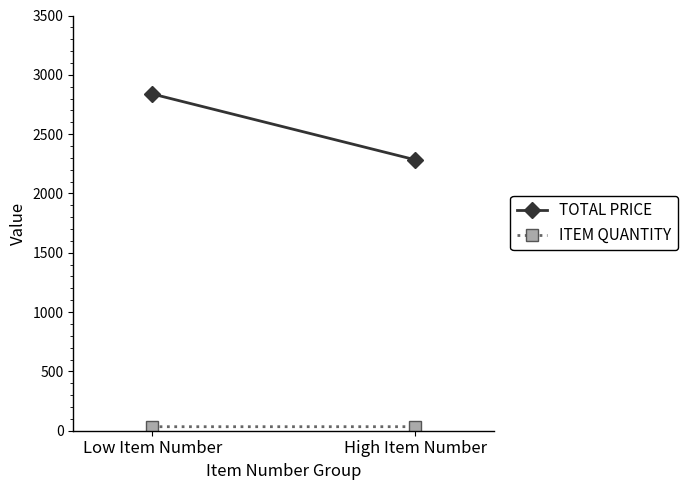

Which label corresponds to the largest value in the chart?

Low Item Number